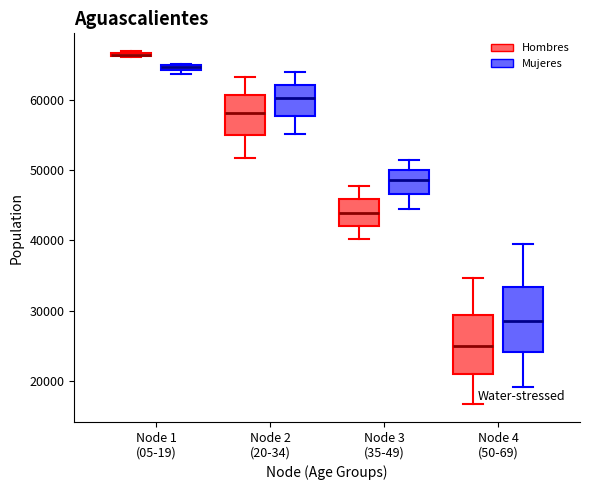

Where is the lower edge of the box for Node 4 (50-69) (Mujeres) on the y-axis? The values are not printed on the chart, so give them approximately, as read against the axis.

24000